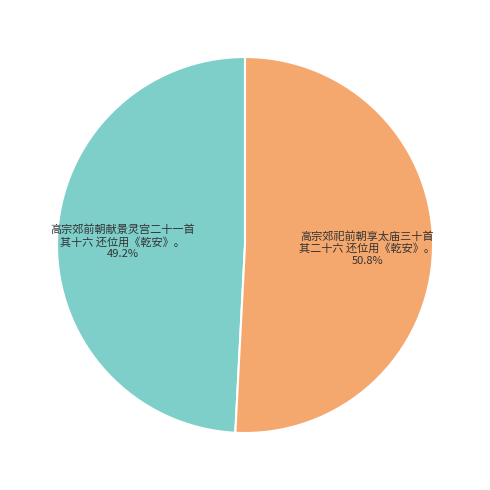

Is there any slice that represents more than half of the pie?

Yes